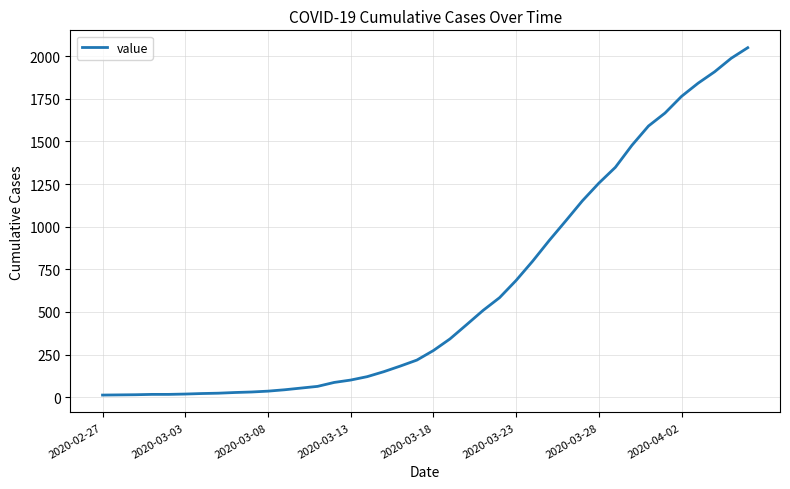

What is the difference between the maximum and minimum values?

2036